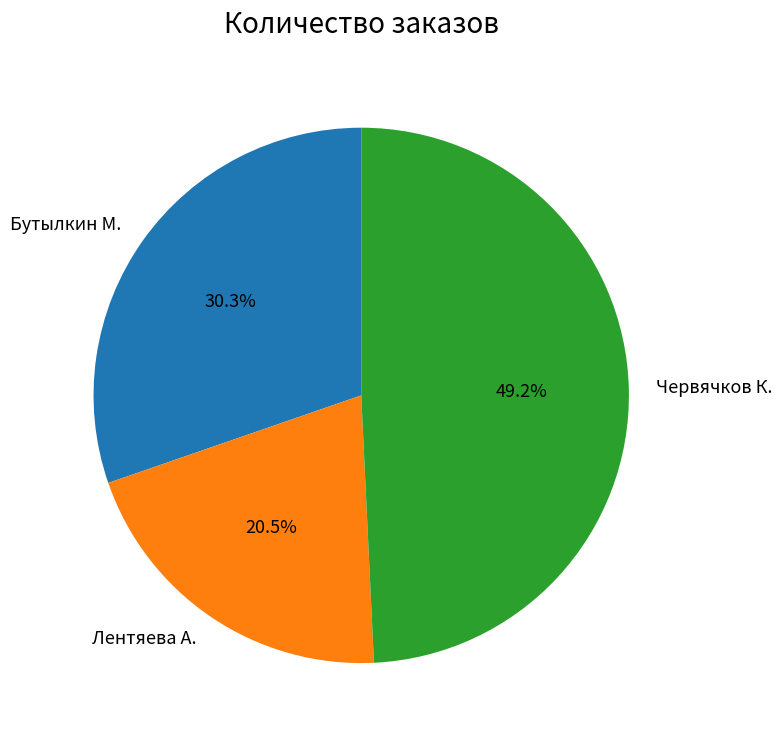

Is there any slice that represents more than half of the pie?

No